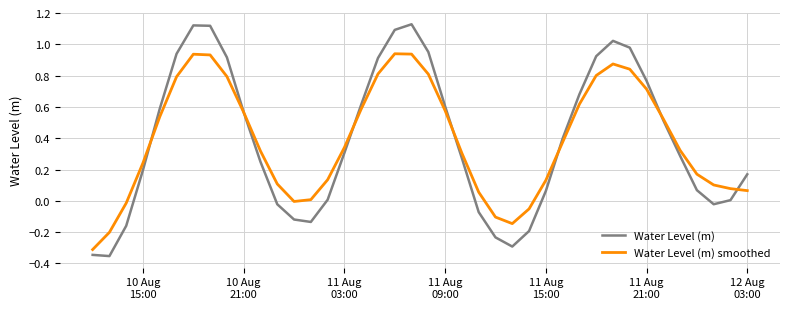

Which series has the largest range (max minus min)?

Water Level (m)